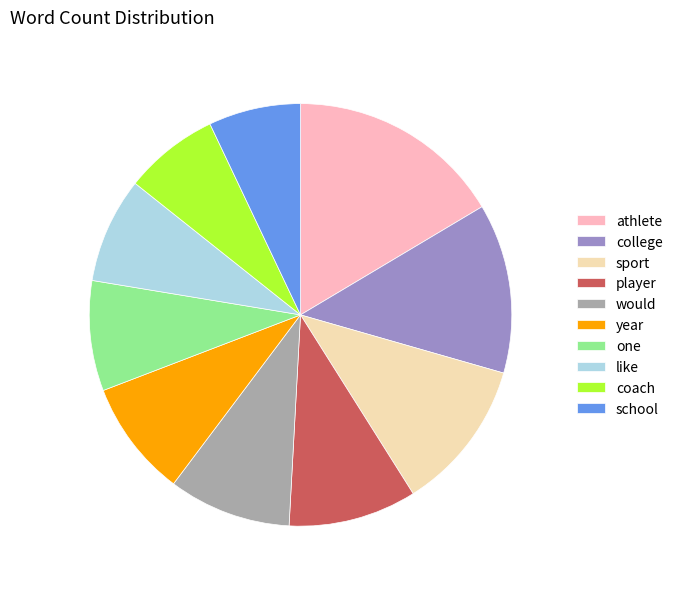

True or false: athlete accounts for 25% of the total.

False